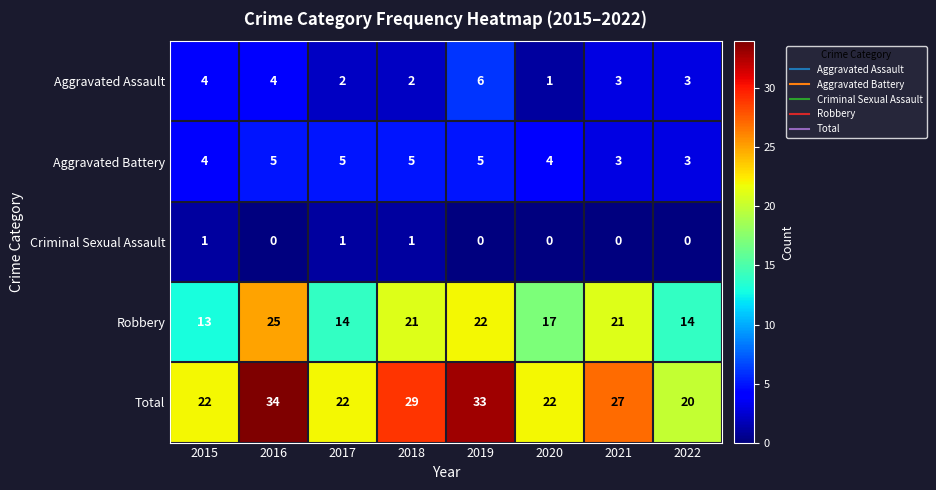

How many categories are shown in the chart?

8